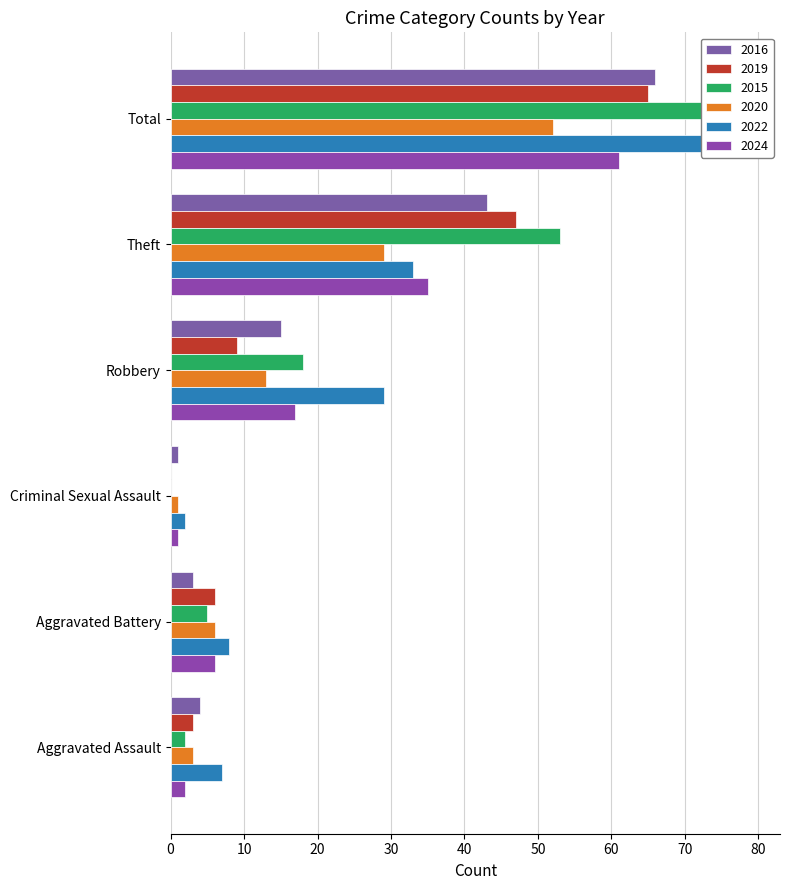

How many bars are there in each group?

6